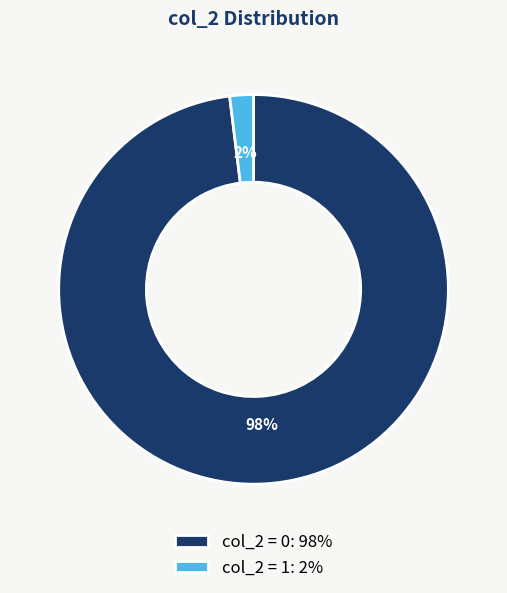

How many slices are in this pie chart?

2